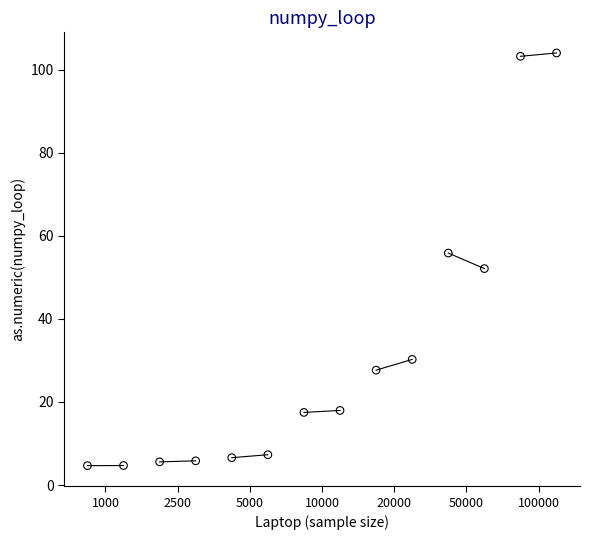

What is the range of X values (max minus min)?

13.0